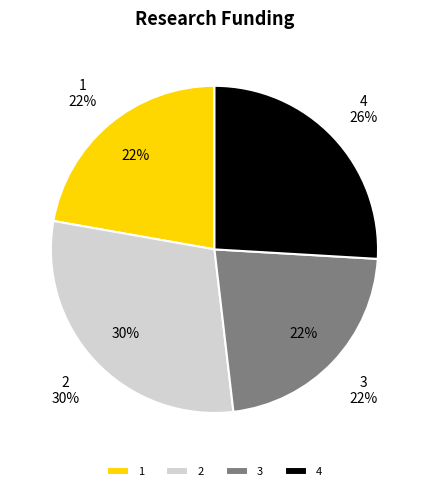

Count the number of slices in the pie.

4